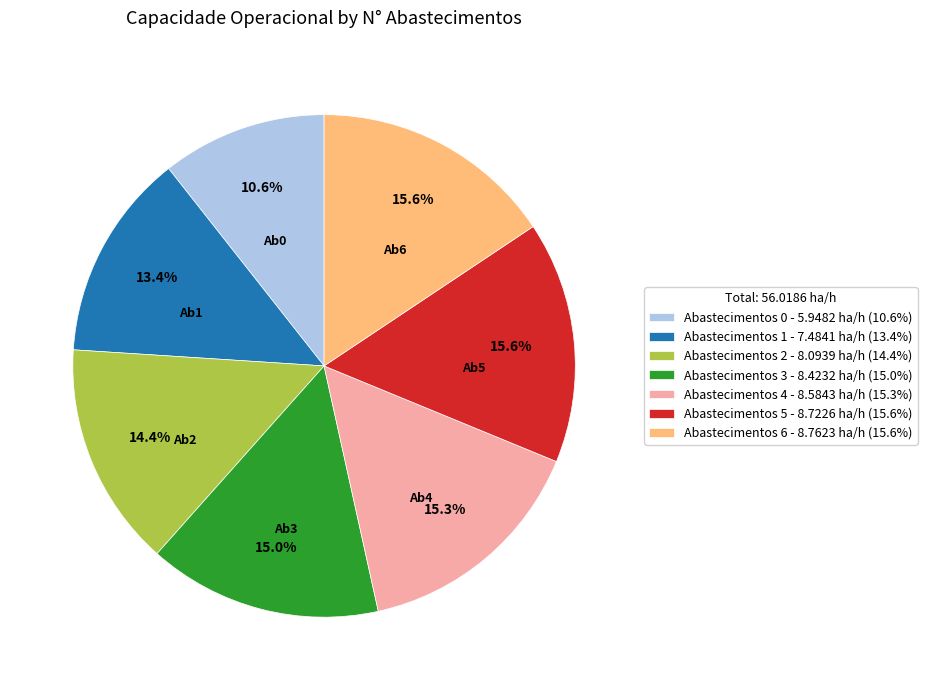

What is the ratio of the value at Abastecimentos 1 - 7.4841 ha/h (13.4%) to the value at Abastecimentos 6 - 8.7623 ha/h (15.6%)?

0.9